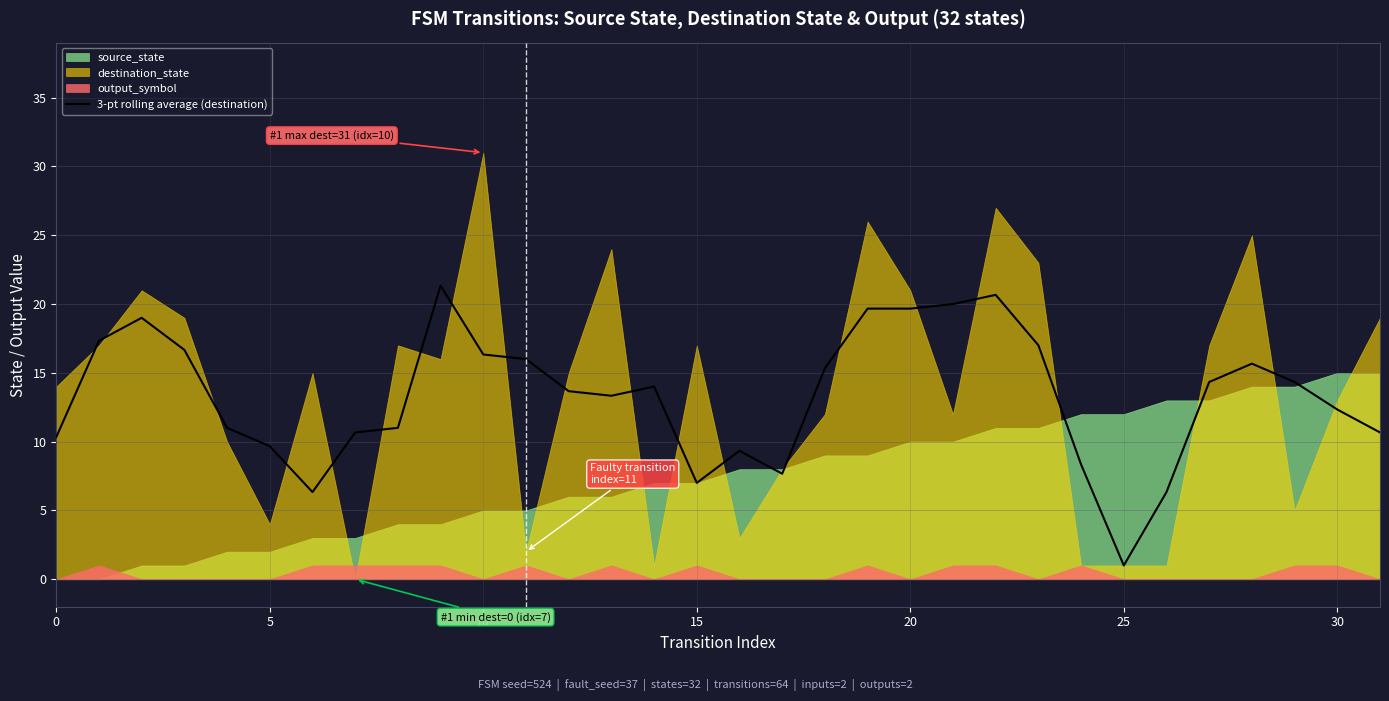

The chart shows a value of 4.6 at 16. True or false?

False